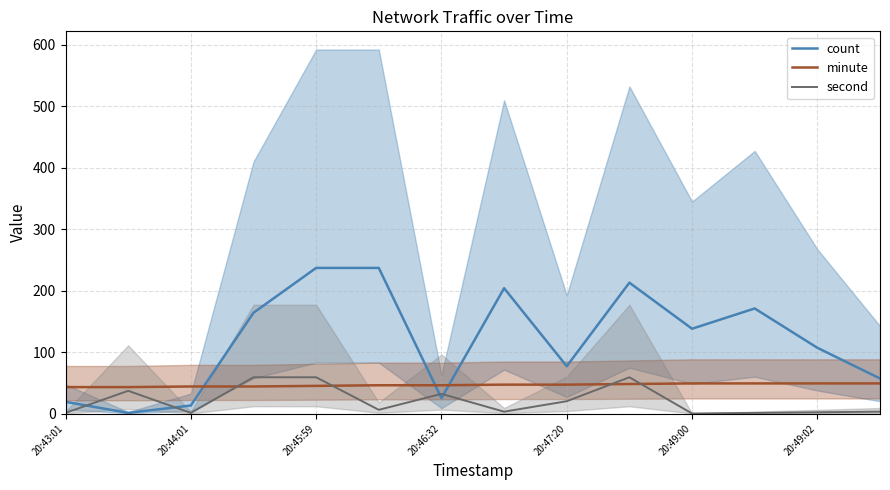

How many lines are shown in the chart?

3